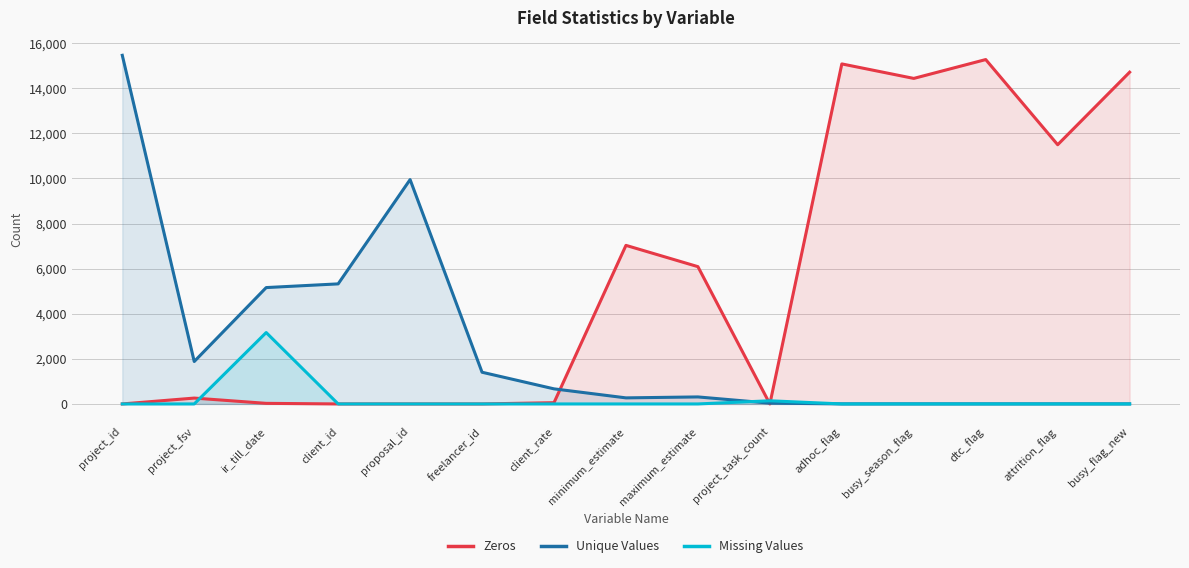

List the series in order of their peak value, lowest first.

Missing Values, Zeros, Unique Values